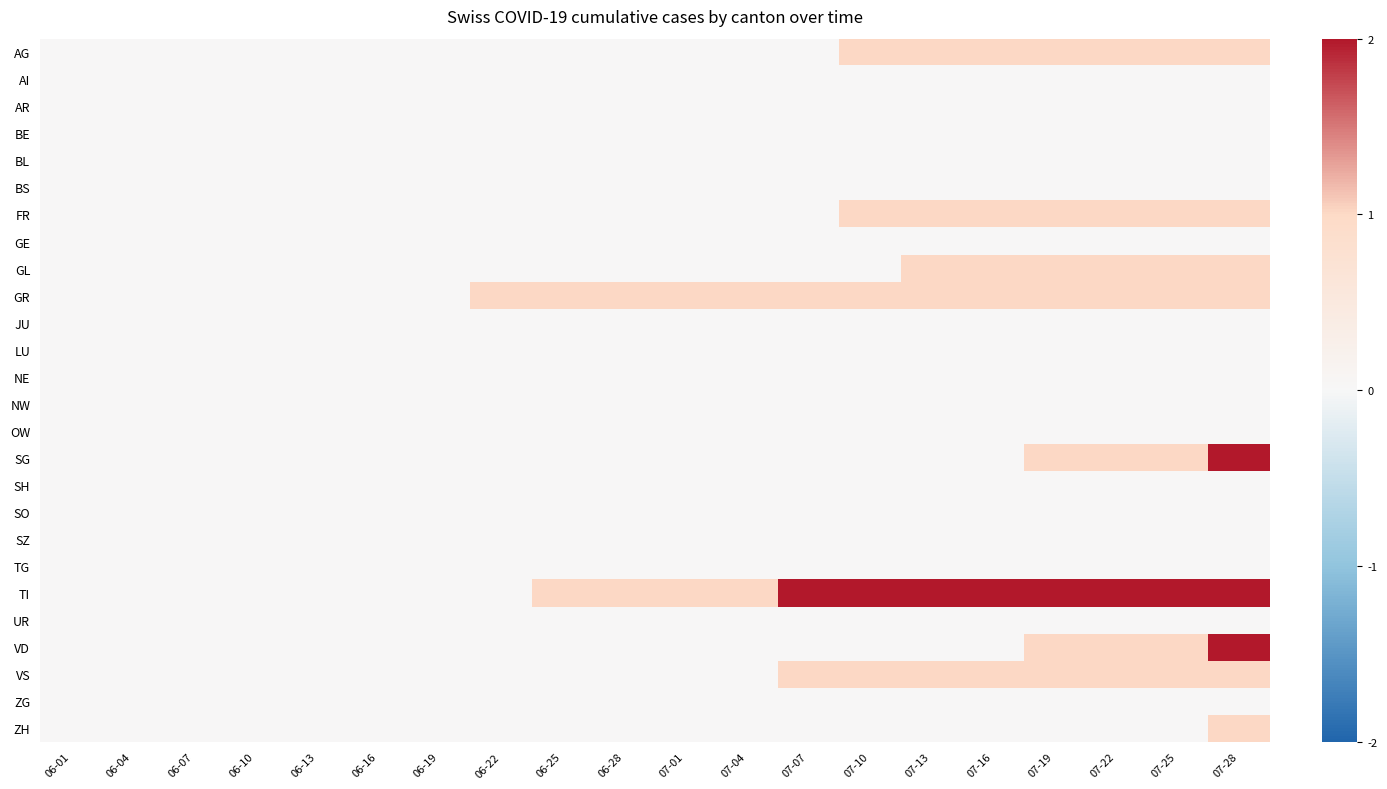

What is the difference between the highest and lowest values at 06-25?

0.5